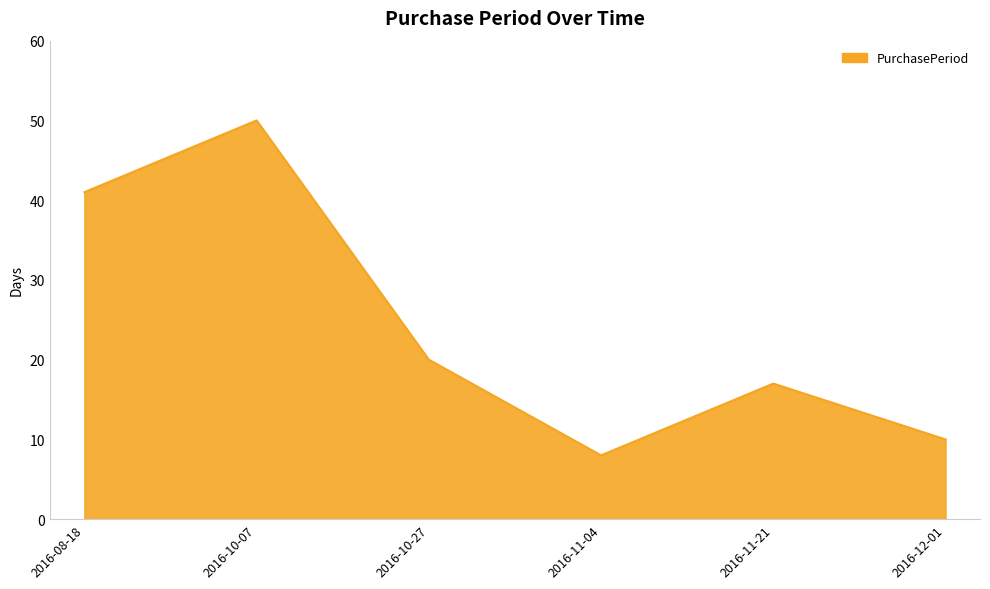

What position from the left is 2016-12-01?

6